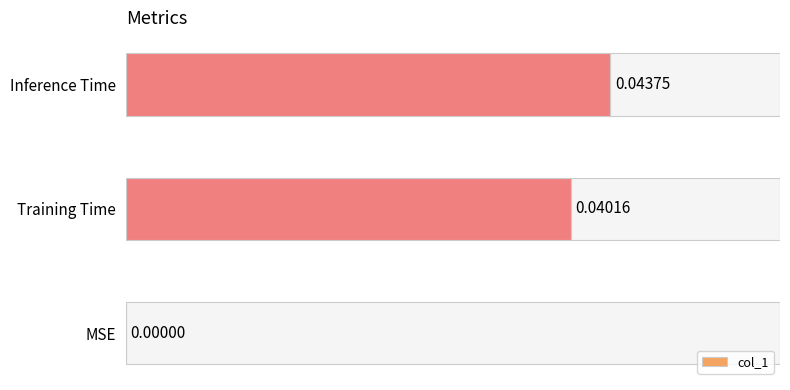

Between Inference Time and MSE, which is larger?

Inference Time